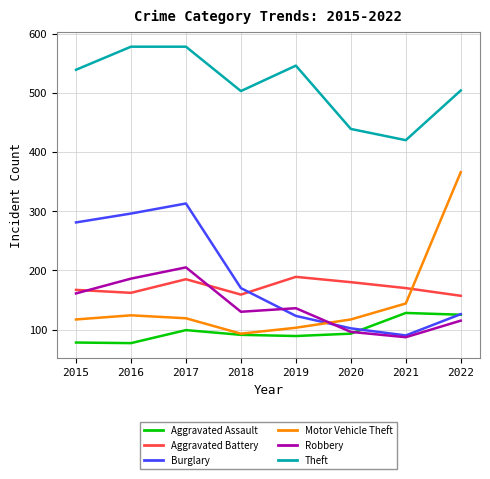

At which category is the sum across all series the highest?

2017